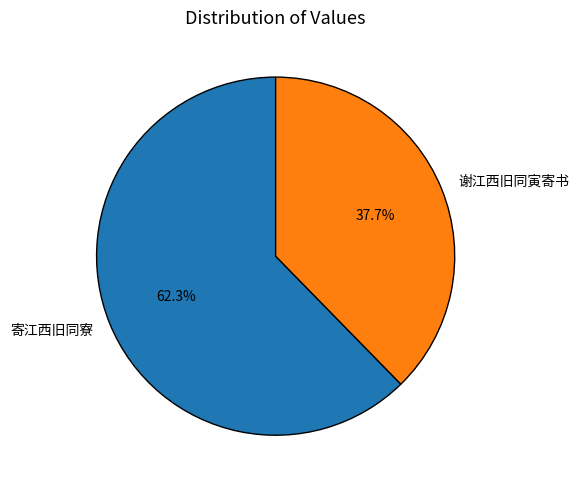

Is 谢江西旧同寅寄书 the majority of the pie?

No